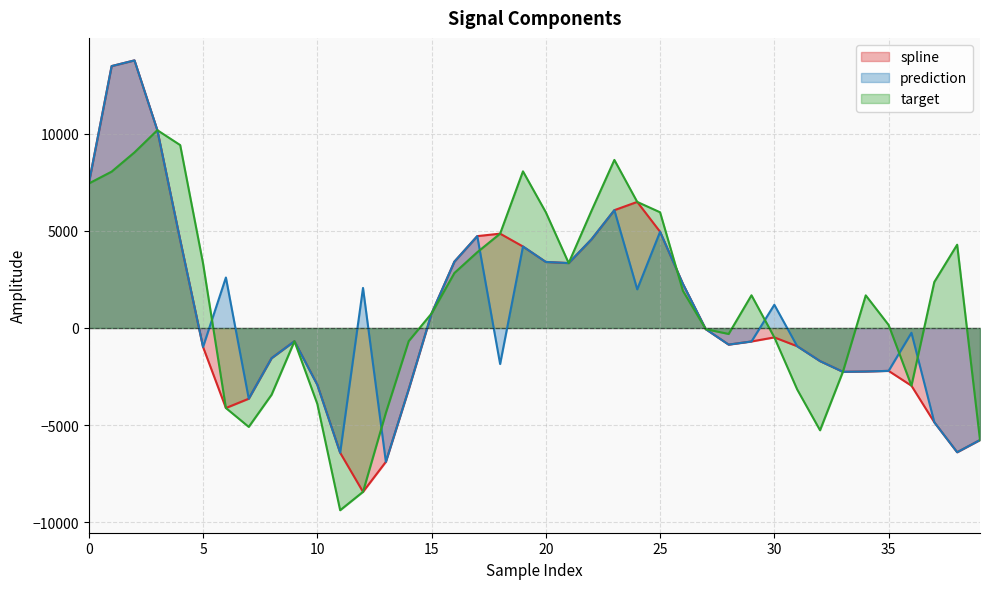

In target, how many points are higher than both neighbors (excluding endpoints)?

7